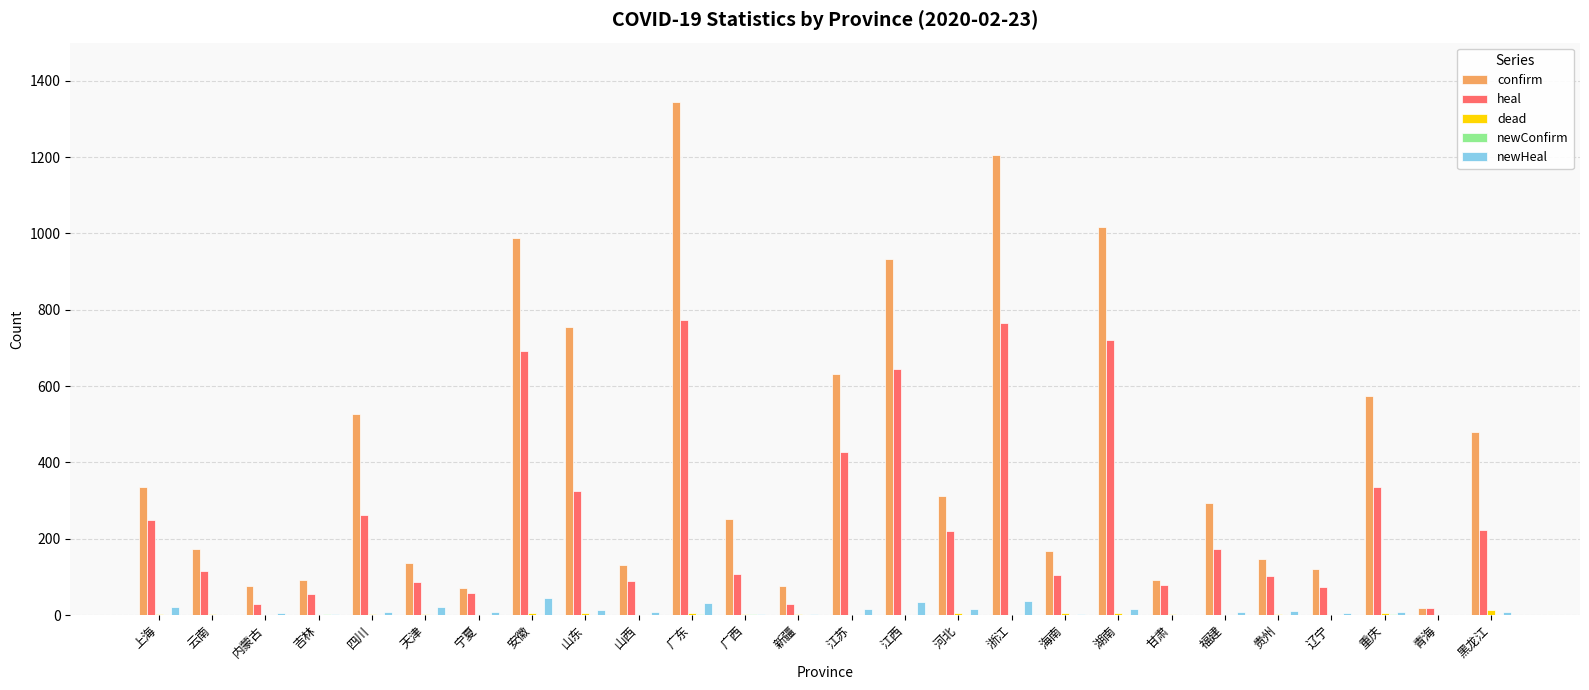

The value of confirm at 安徽 is 1304. True or false?

False